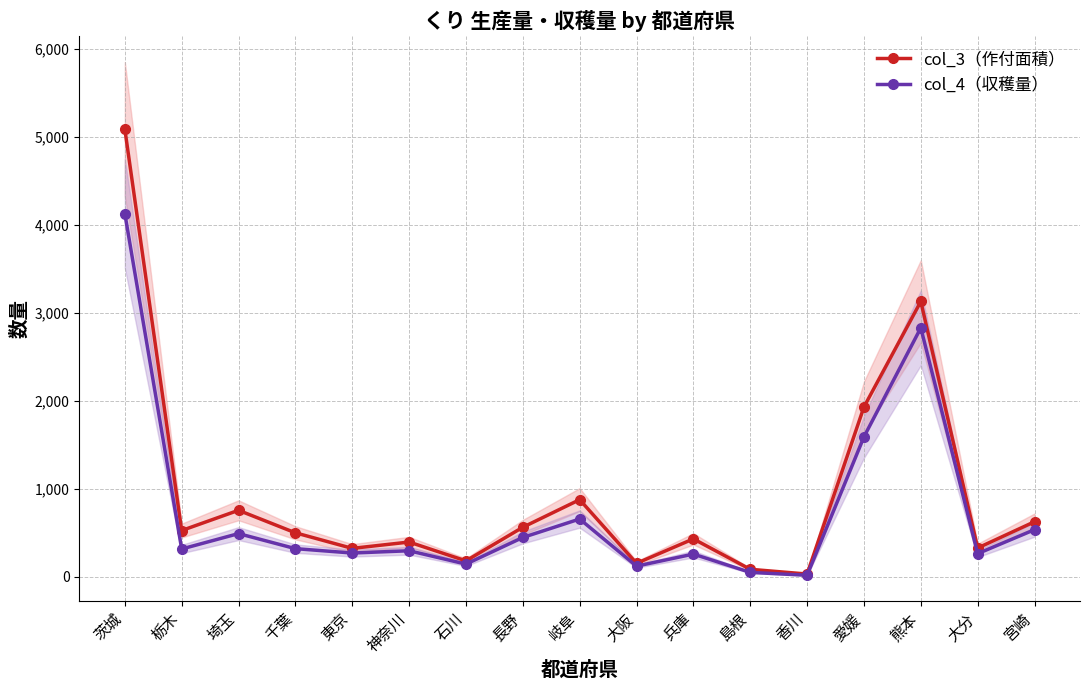

Reading right to left, transcribe all the data shown in this chart.

col_3（作付面積）: 宮崎=625	大分=326	熊本=3130	愛媛=1930	香川=30	島根=84	兵庫=430	大阪=152	岐阜=876	長野=562	石川=180	神奈川=394	東京=322	千葉=499	埼玉=755	栃木=525	茨城=5090
col_4（収穫量）: 宮崎=535	大分=262	熊本=2830	愛媛=1590	香川=16	島根=49	兵庫=257	大阪=120	岐阜=656	長野=446	石川=143	神奈川=295	東京=269	千葉=319	埼玉=490	栃木=315	茨城=4130